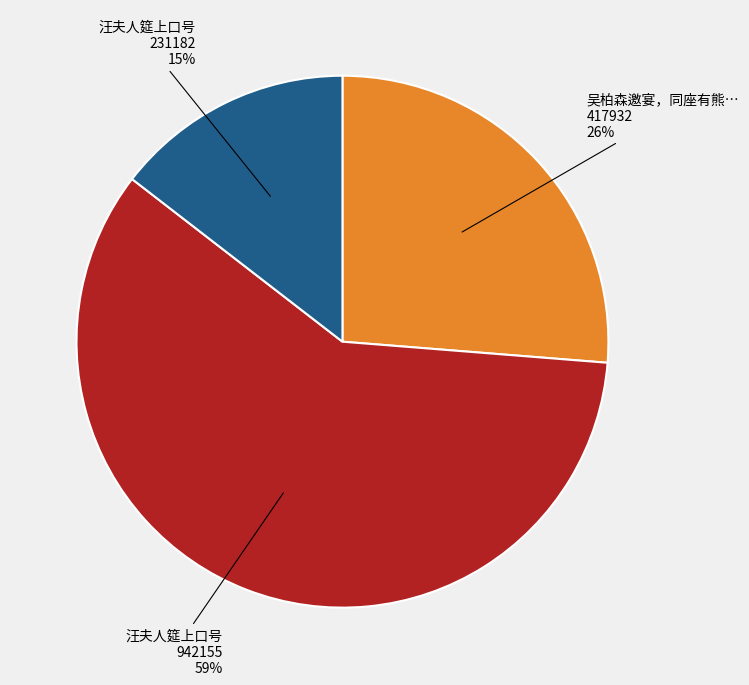

Is there a majority slice in this chart?

Yes